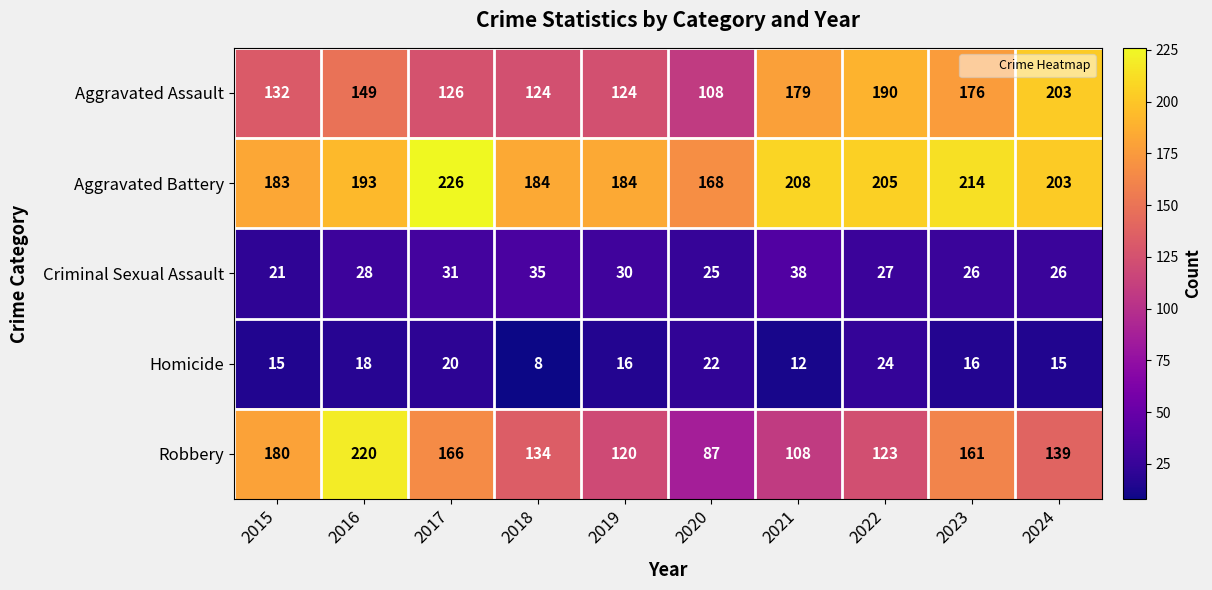

Between 2016 and 2018, which series saw the biggest shift?

Robbery